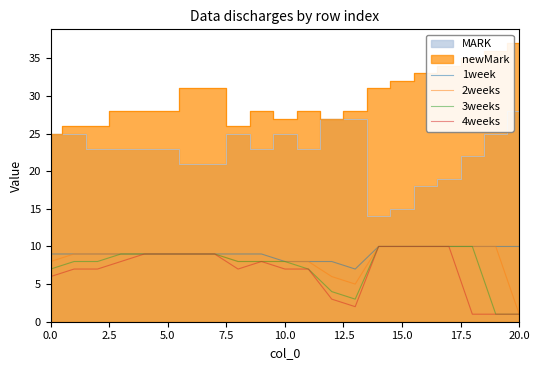

The value of 2weeks at 0.0 is 5. True or false?

False